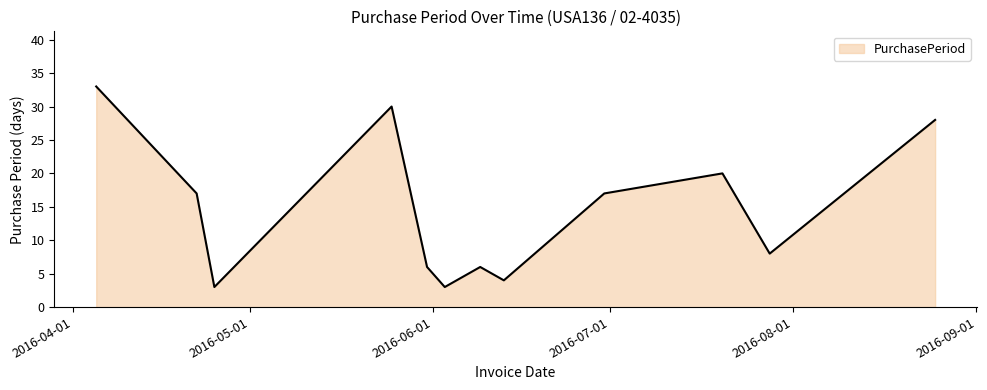

What is the greatest value displayed?

33